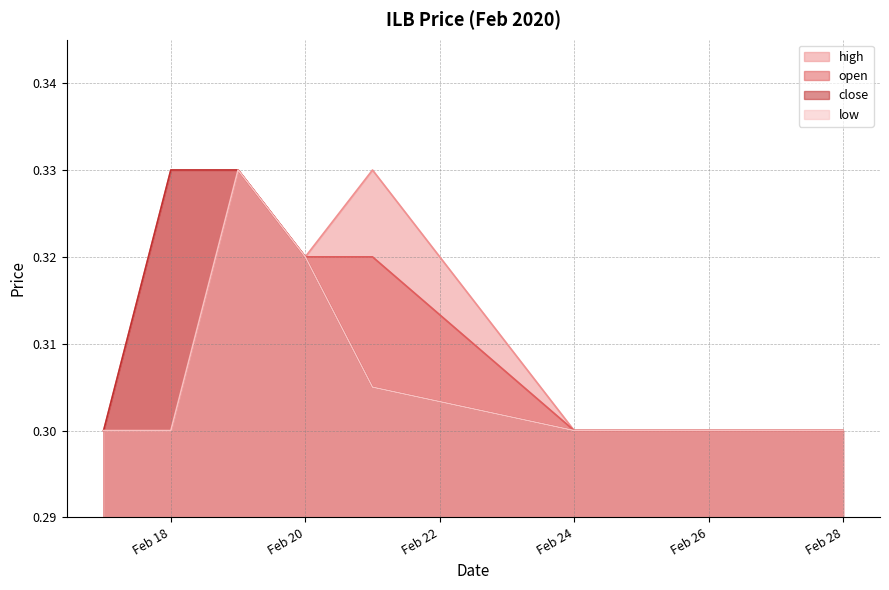

The value of close at 2020-02-17 is 0.3. True or false?

True